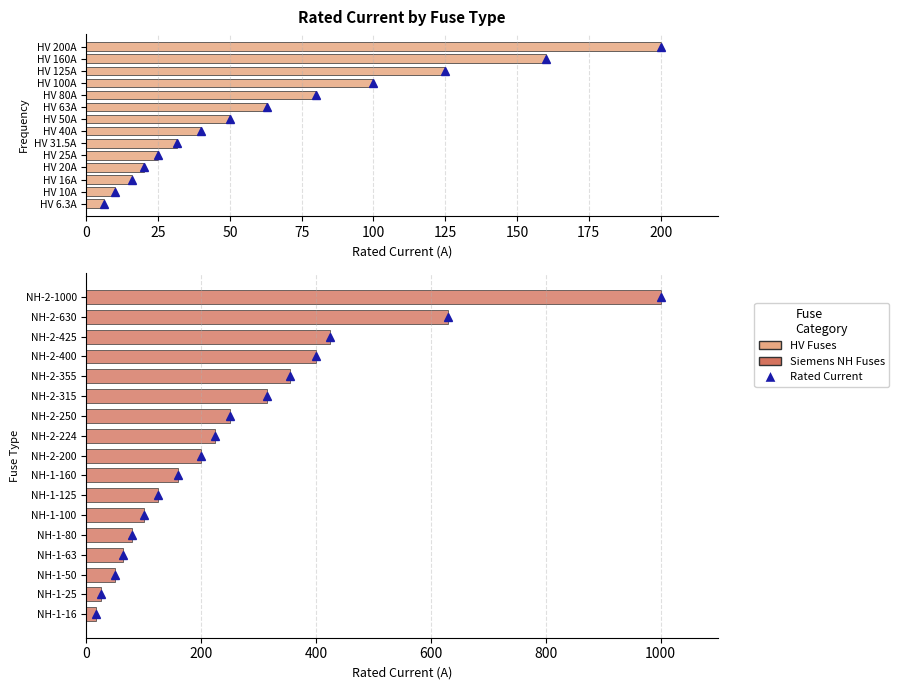

What position from the right is HV 20A?

11